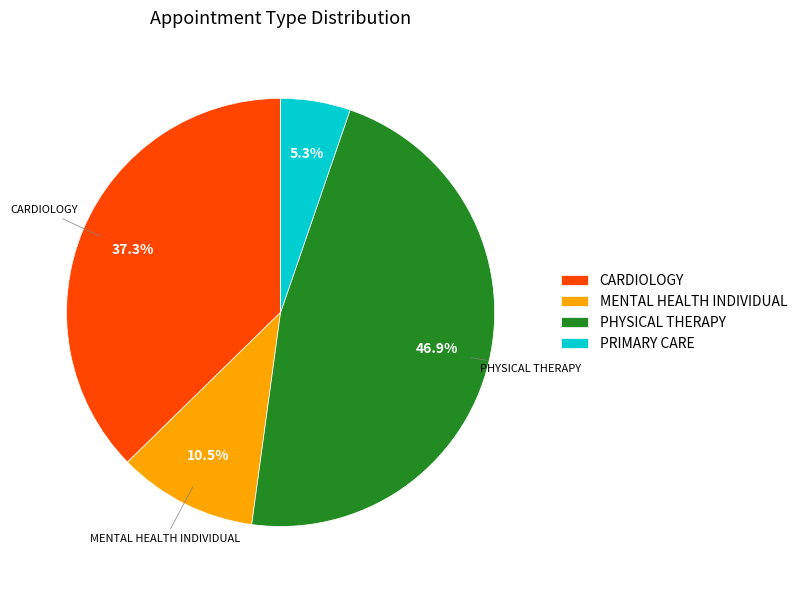

Which category has the smallest portion of the pie?

PRIMARY CARE